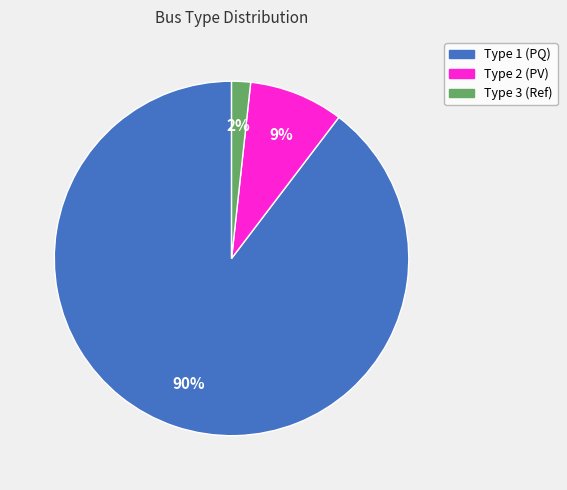

How many segments does this pie chart have?

3